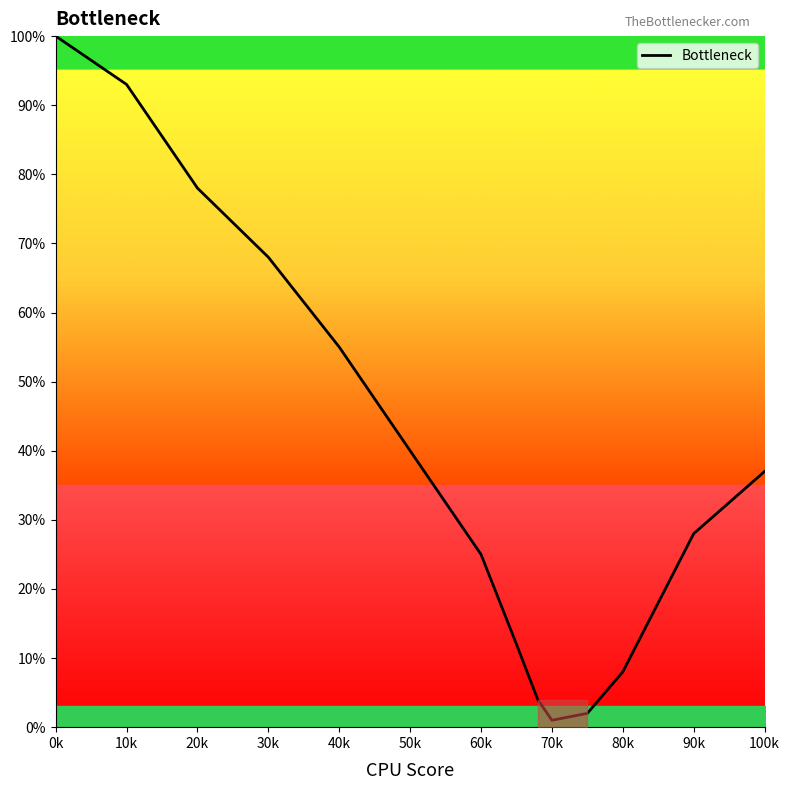

The Bottleneck series shows 125 at 10k. True or false?

False